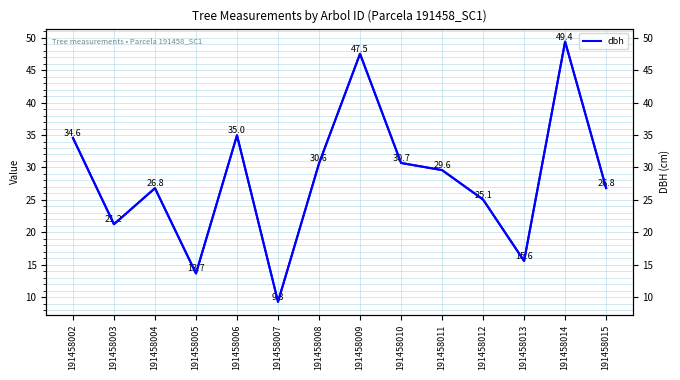

True or false: dbh and dbh_r intersect in this chart.

False